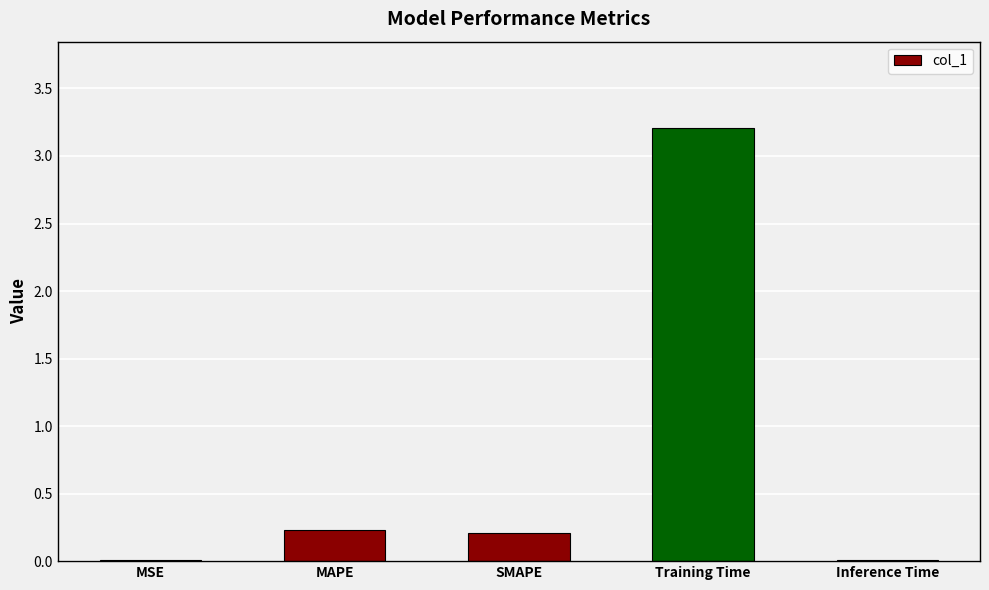

Which has a higher value, MSE or Training Time?

Training Time